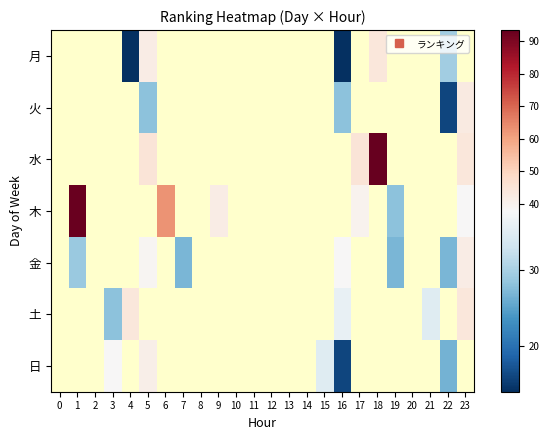

Rank the series at 22 from lowest to highest value.

火, 水, 木, 金, 土, 日, 月